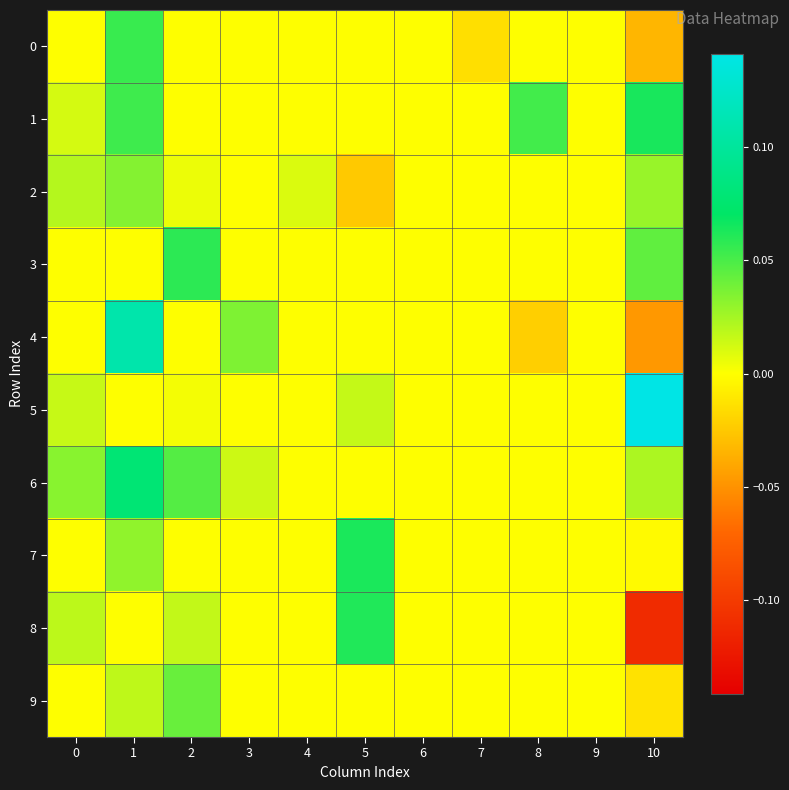

Reading left to right, what are all the values shown in this chart?

0: 0=0.0	1=0.1	2=0.0	3=0.0	4=0.0	5=0.0	6=0.0	7=-0.0	8=0.0	9=0.0	10=-0.0
1: 0=0.0	1=0.1	2=0.0	3=0.0	4=0.0	5=0.0	6=0.0	7=0.0	8=0.1	9=0.0	10=0.1
2: 0=0.0	1=0.0	2=0.0	3=0.0	4=0.0	5=-0.0	6=0.0	7=0.0	8=0.0	9=0.0	10=0.0
3: 0=0.0	1=0.0	2=0.1	3=0.0	4=0.0	5=0.0	6=0.0	7=0.0	8=0.0	9=0.0	10=0.0
4: 0=0.0	1=0.1	2=0.0	3=0.0	4=0.0	5=0.0	6=0.0	7=0.0	8=-0.0	9=0.0	10=-0.0
5: 0=0.0	1=0.0	2=0.0	3=0.0	4=0.0	5=0.0	6=0.0	7=0.0	8=0.0	9=0.0	10=0.1
6: 0=0.0	1=0.1	2=0.0	3=0.0	4=0.0	5=0.0	6=0.0	7=0.0	8=0.0	9=0.0	10=0.0
7: 0=0.0	1=0.0	2=0.0	3=0.0	4=0.0	5=0.1	6=0.0	7=0.0	8=0.0	9=0.0	10=-0.0
8: 0=0.0	1=0.0	2=0.0	3=0.0	4=0.0	5=0.1	6=0.0	7=0.0	8=0.0	9=0.0	10=-0.1
9: 0=0.0	1=0.0	2=0.0	3=0.0	4=0.0	5=0.0	6=0.0	7=0.0	8=0.0	9=0.0	10=-0.0